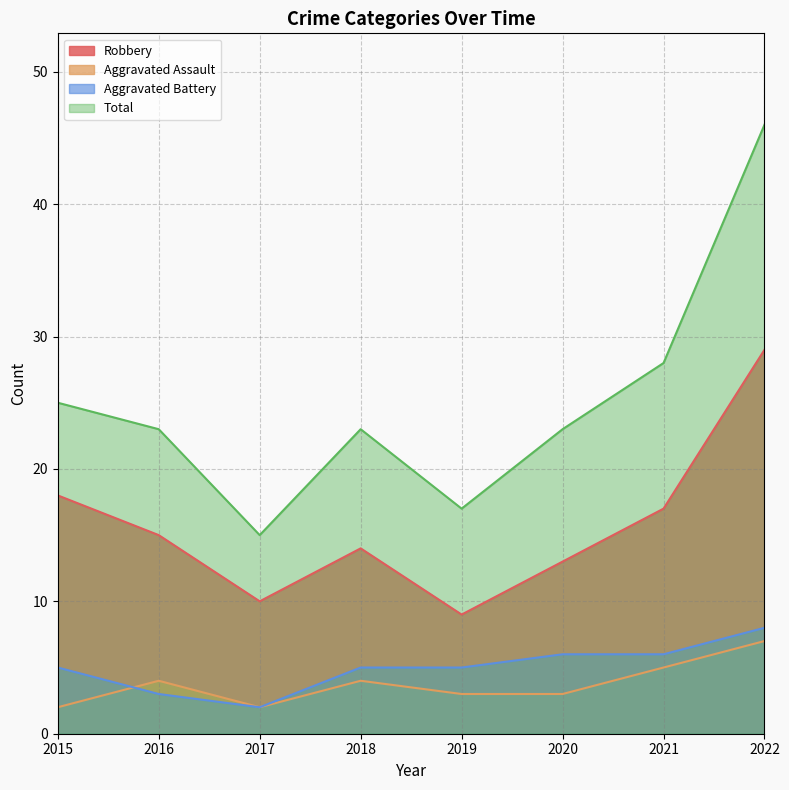

Reading right to left, extract all data points from this chart.

Robbery: 29	17	13	9	14	10	15	18
Aggravated Assault: 7	5	3	3	4	2	4	2
Aggravated Battery: 8	6	6	5	5	2	3	5
Total: 46	28	23	17	23	15	23	25